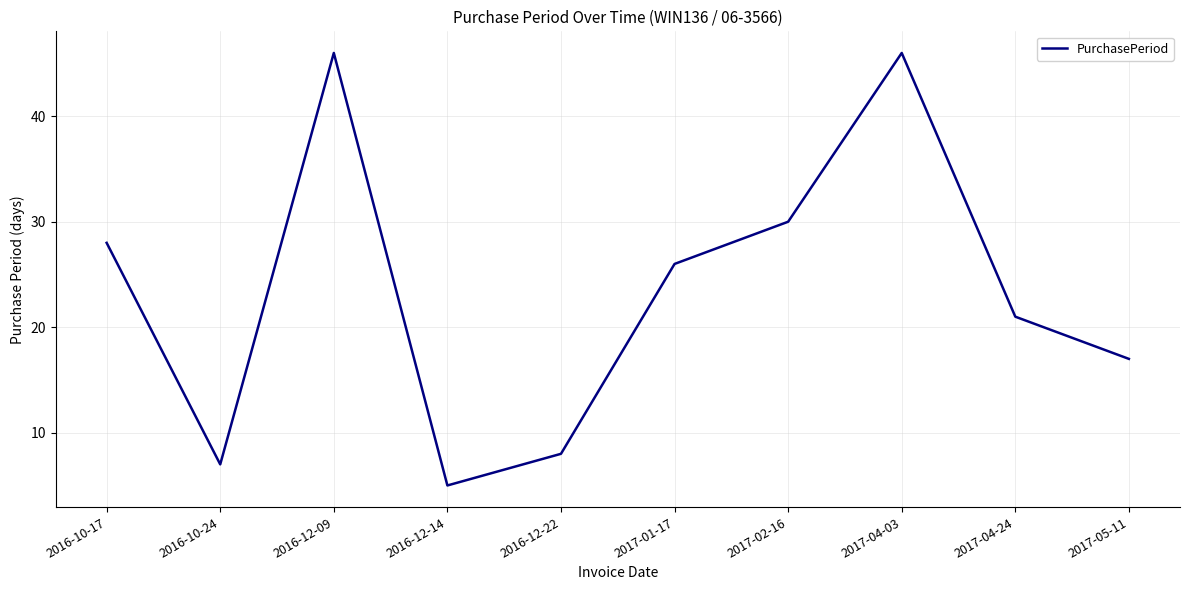

Is it true that the value at 2017-05-11 is 17?

True